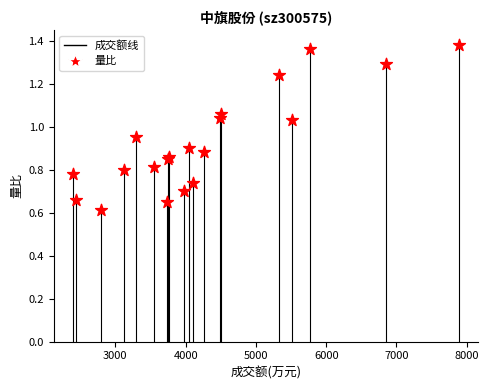

What Y value in the scatter plot is closest to 0?

0.6